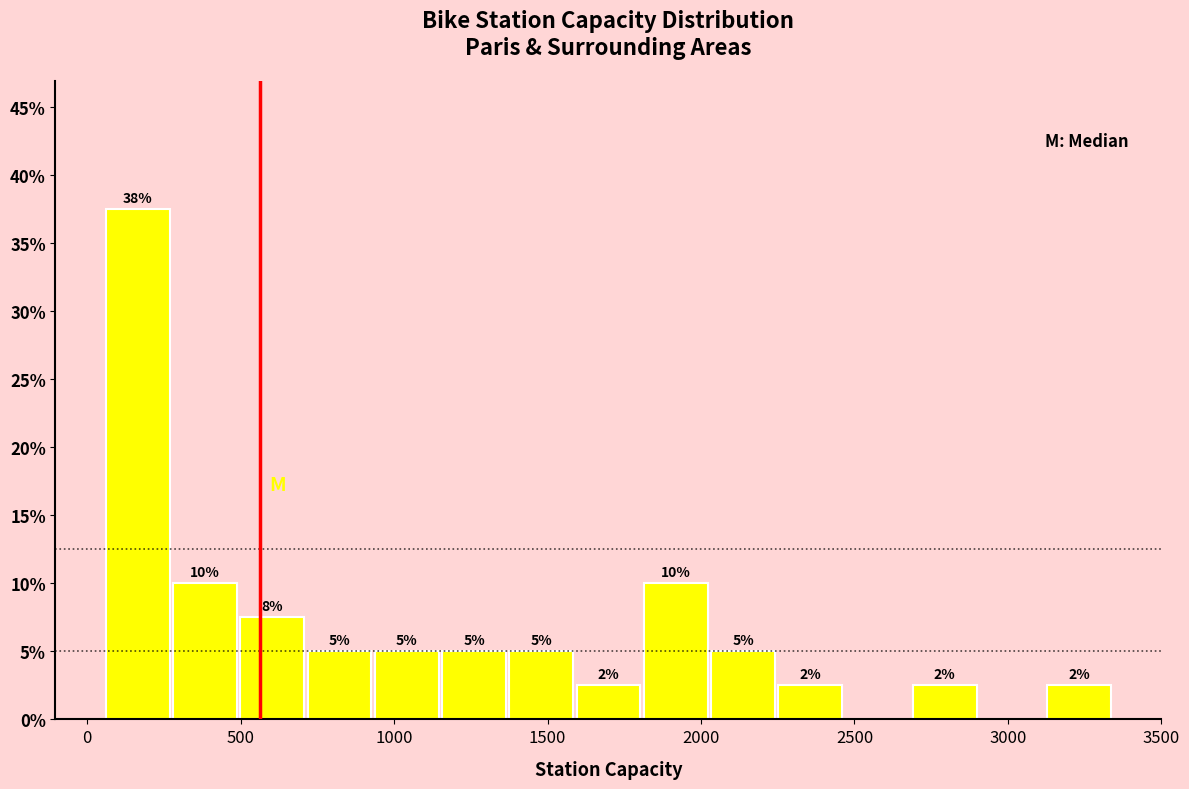

Which range on the x-axis has the tallest bar?

50 to 250